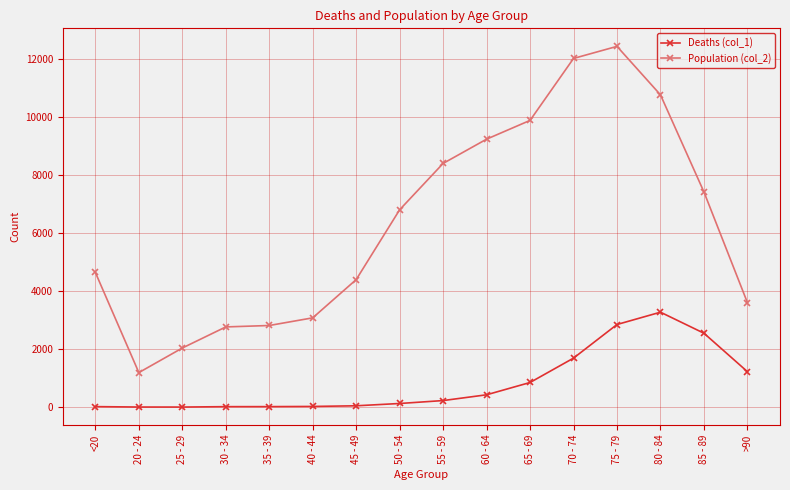

The Population (col_2) series shows 6803 at 50 - 54. True or false?

True